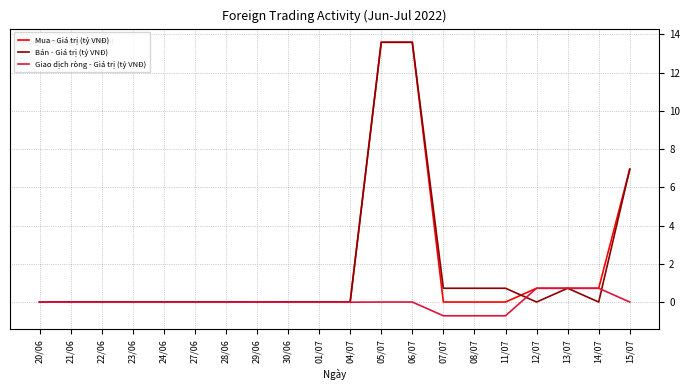

What is the smallest value displayed?

-0.7